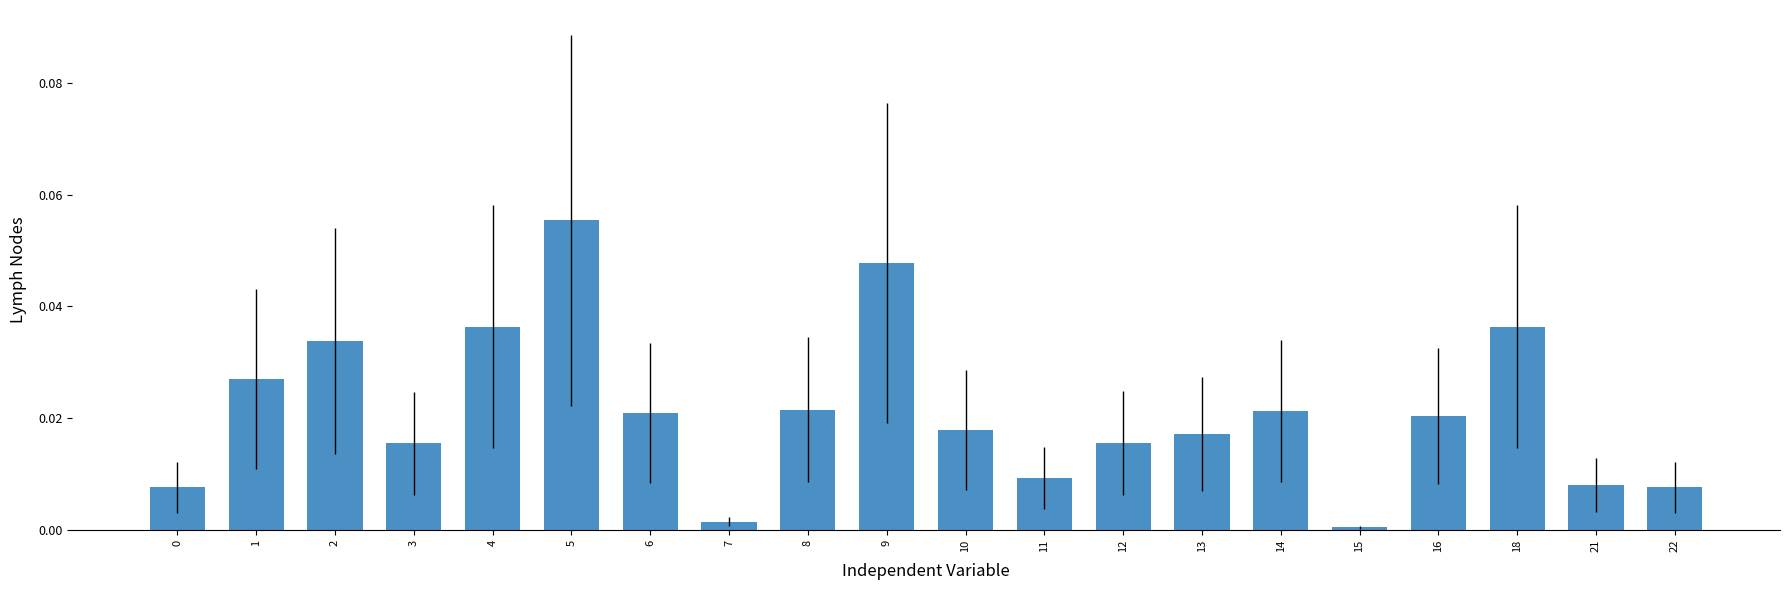

True or false: the data shows 0.0 at 1.

True